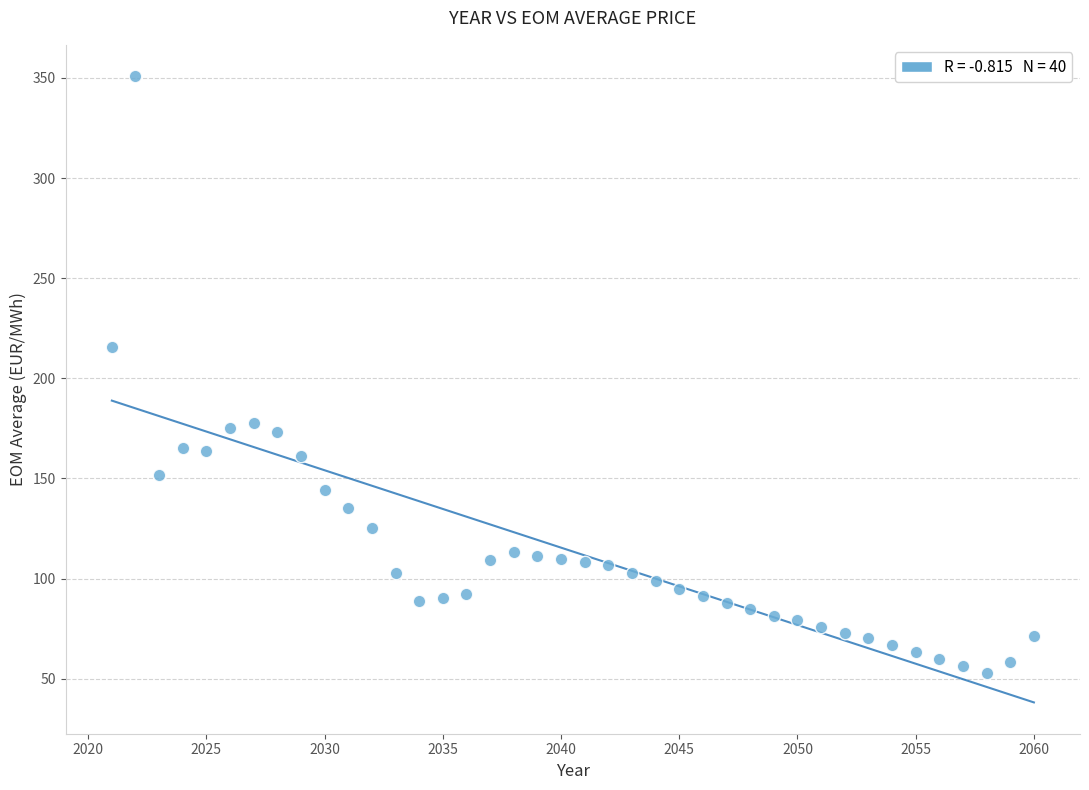

What Y value in the scatter plot is closest to 201?

215.6